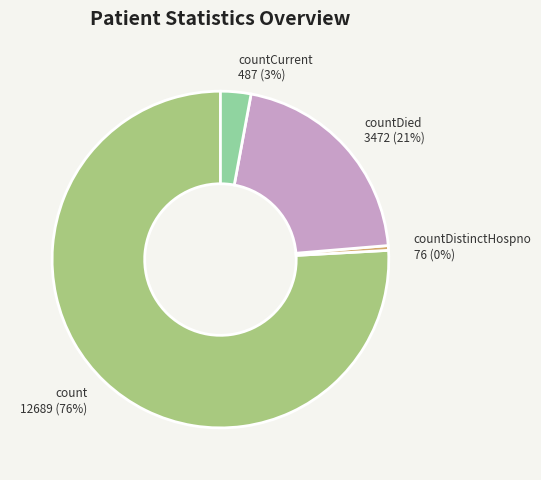

Between countDistinctHospno and countDied, which is larger?

countDied